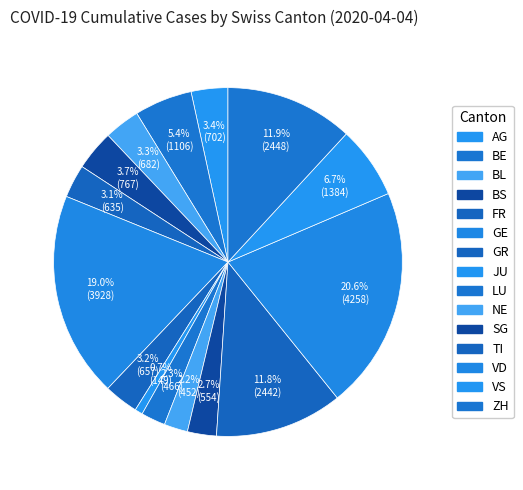

To the nearest percent, what is the difference between the VS and NE slice percentages?

5%